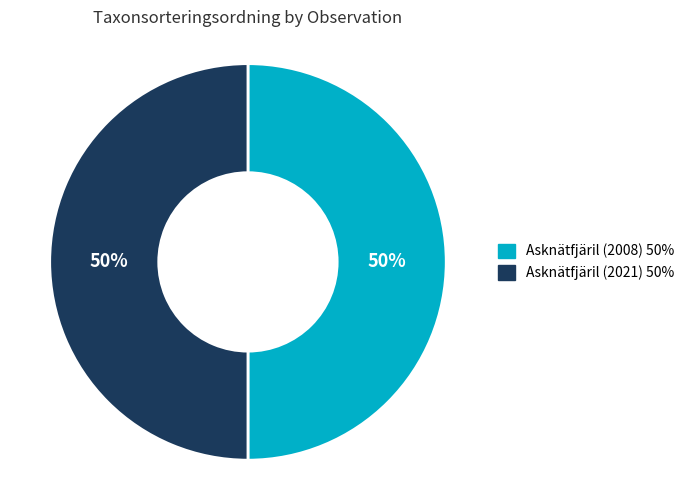

How many slices are in this pie chart?

2